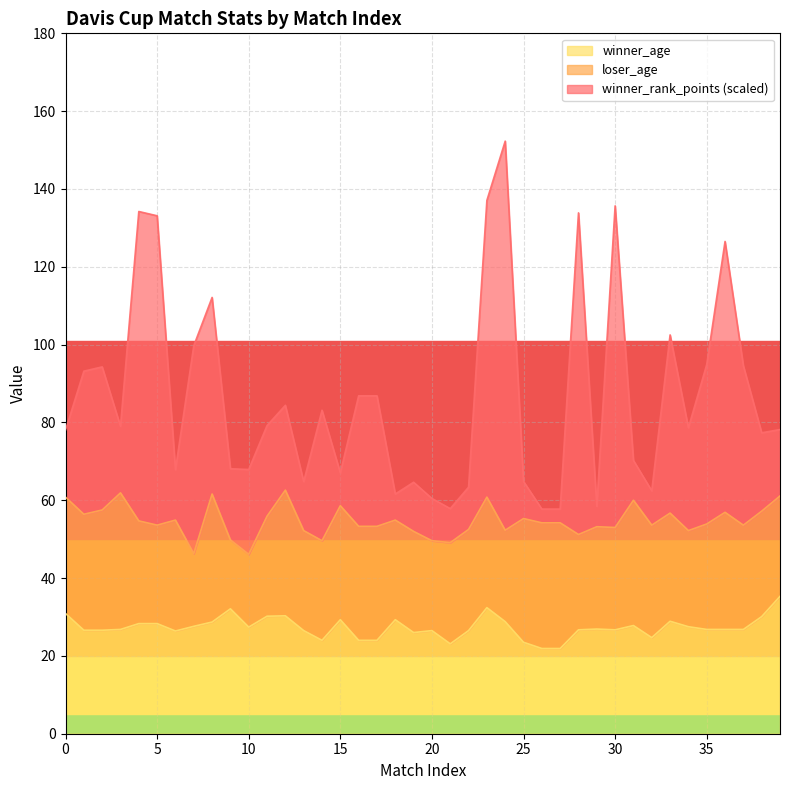

True or false: winner_age has a value of 30.2 at 11.

True